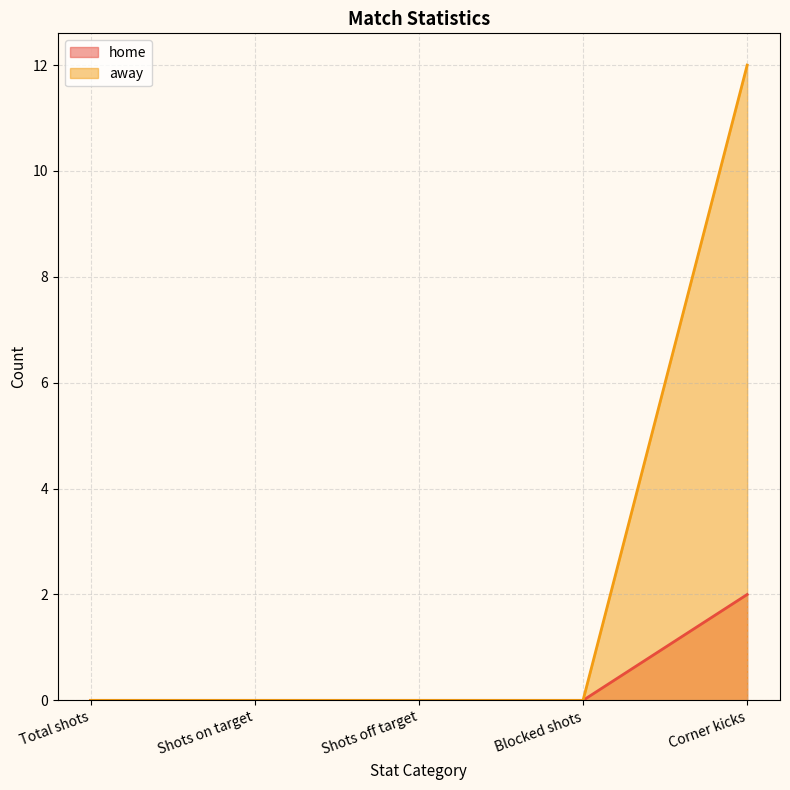

List the series in order of their overall mean, lowest first.

home, away